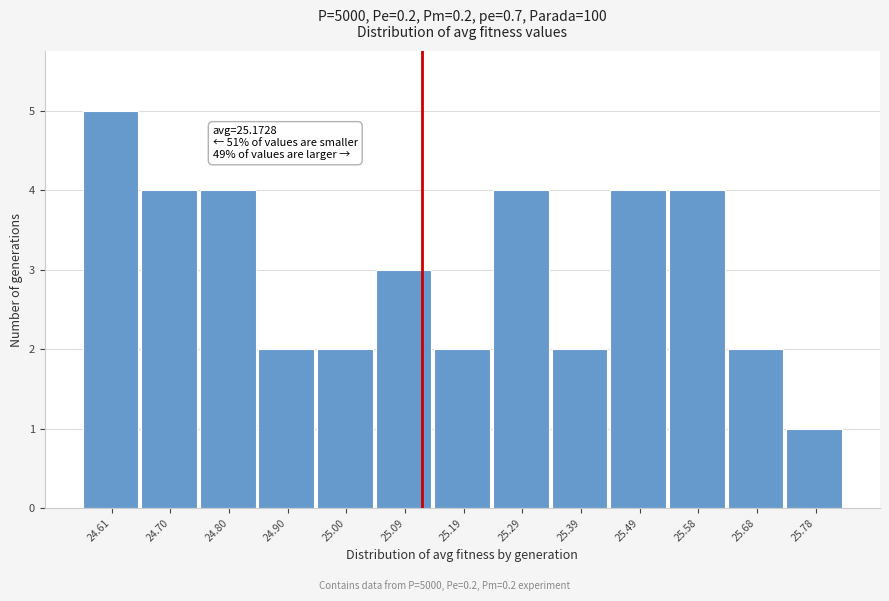

Reading left to right, what are all the values shown in this chart?

24.61=5	24.70=4	24.80=4	24.90=2	25.00=2	25.09=3	25.19=2	25.29=4	25.39=2	25.49=4	25.58=4	25.68=2	25.78=1